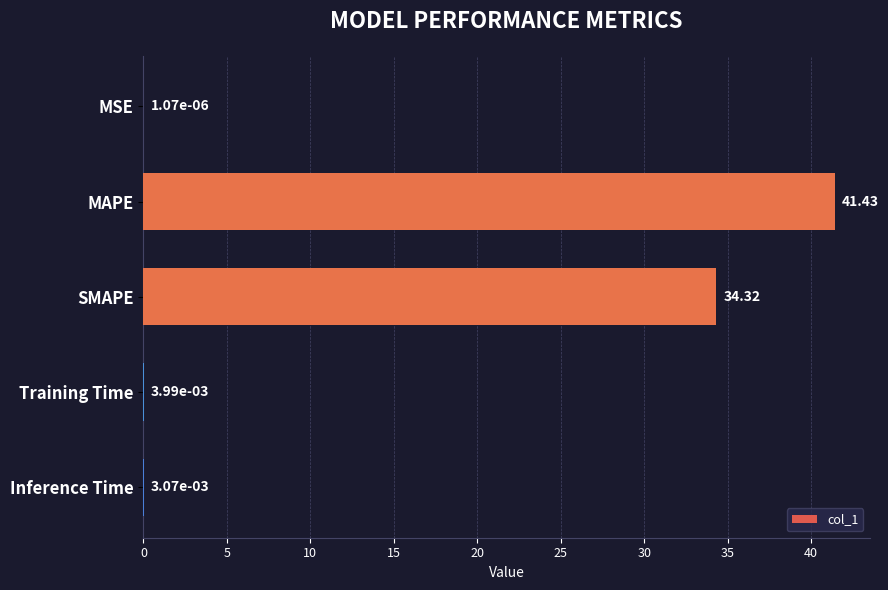

At which label is the value closest to 20?

SMAPE